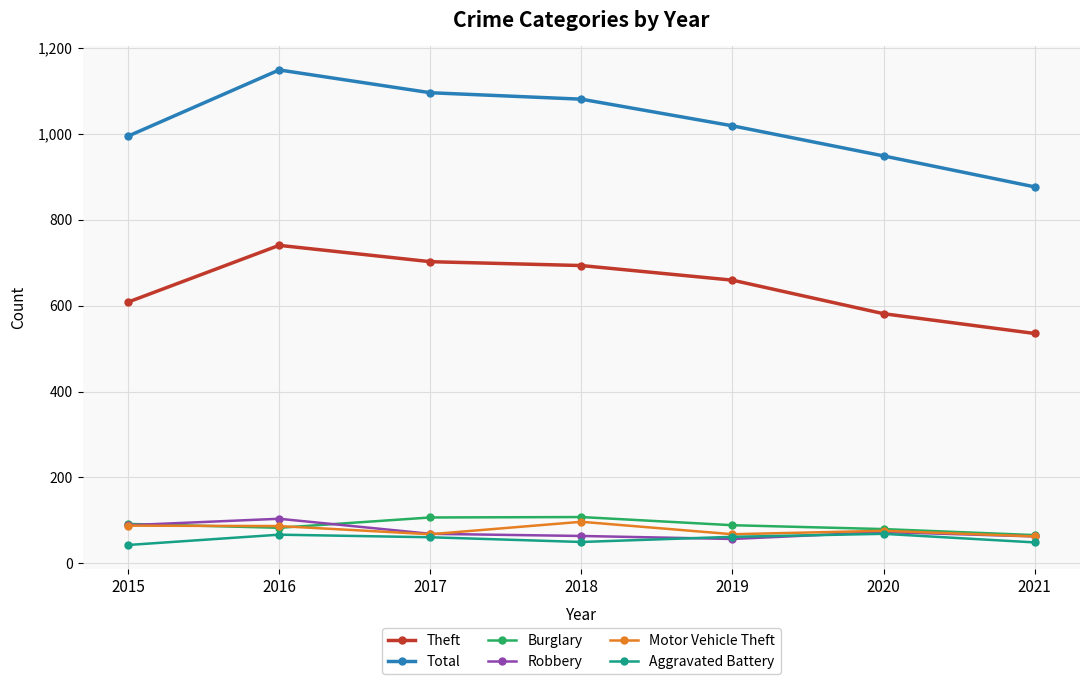

Does the chart display data point markers on the line(s)?

Yes